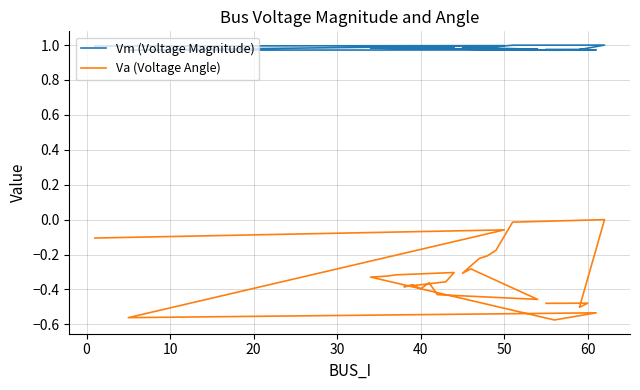

True or false: Va (Voltage Angle) and Vm (Voltage Magnitude) cross at least once.

False